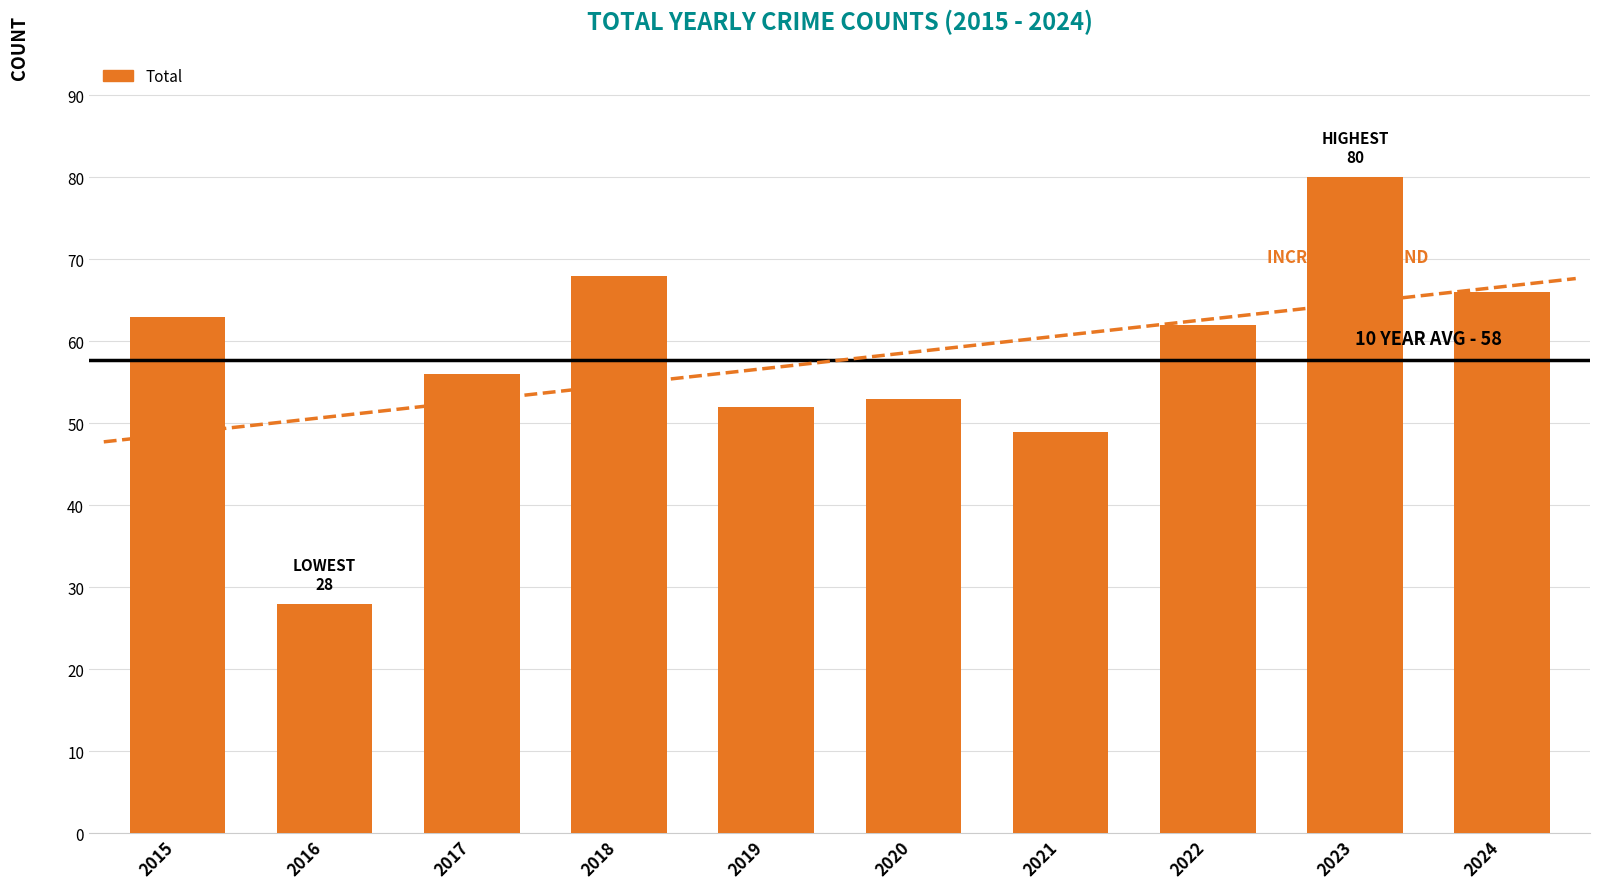

The chart shows a value of 63 at 2015. True or false?

True